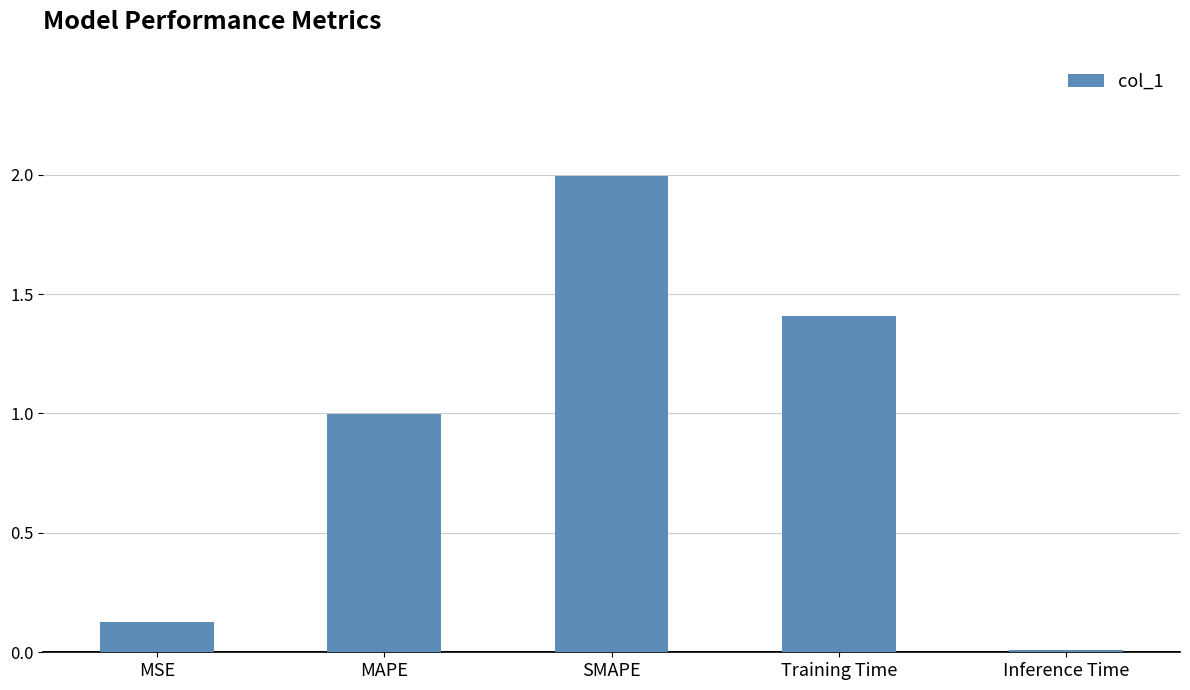

True or false: the data shows 3.5 at SMAPE.

False